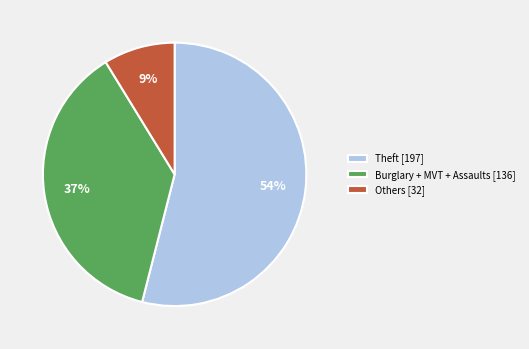

Rank the categories by value from highest to lowest.

Theft [197], Burglary + MVT + Assaults [136], Others [32]